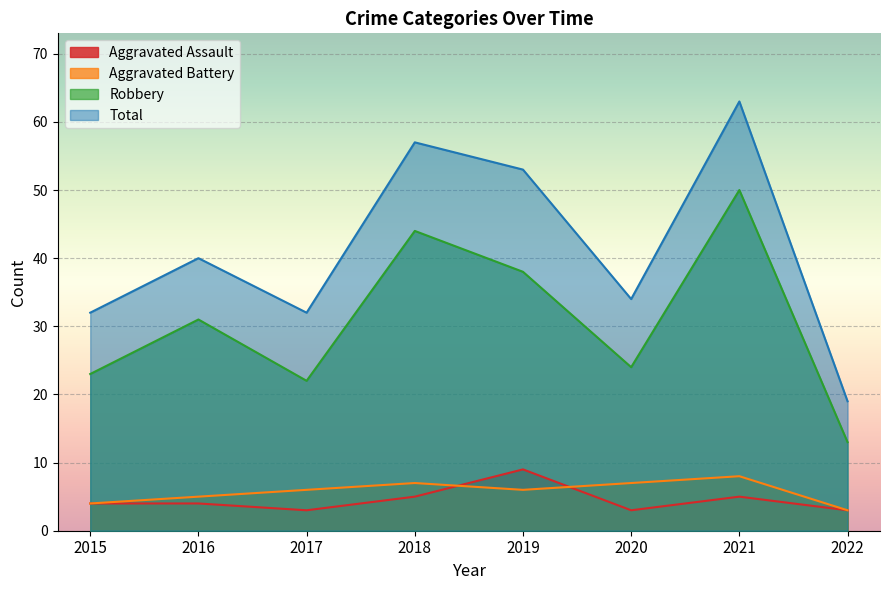

At which label does Total first exceed 40?

2018